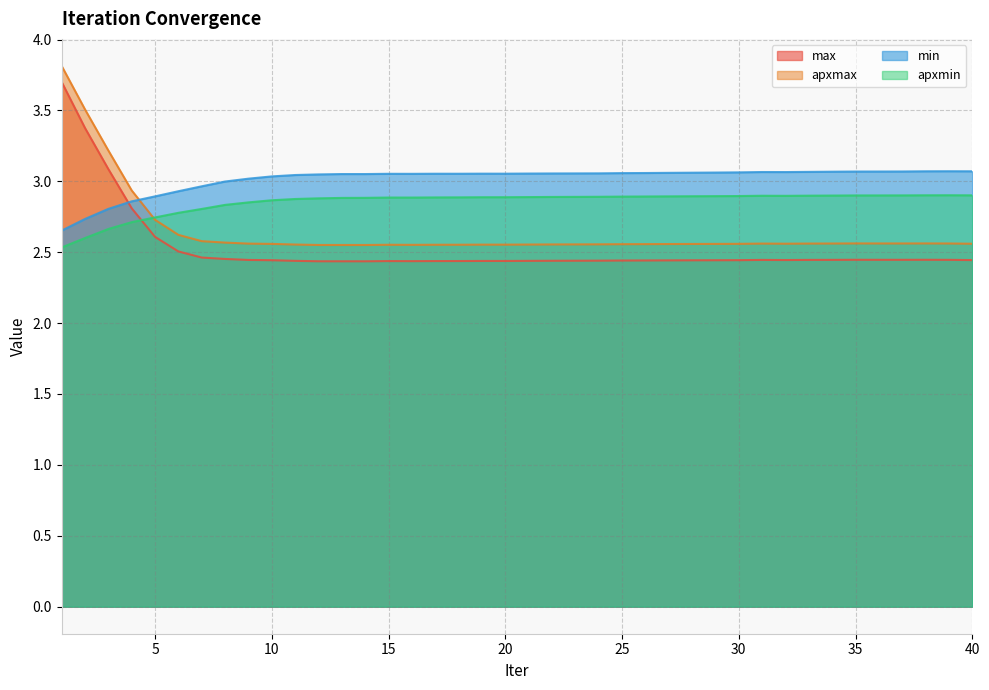

List the series in order of their overall mean, lowest first.

max, apxmax, apxmin, min